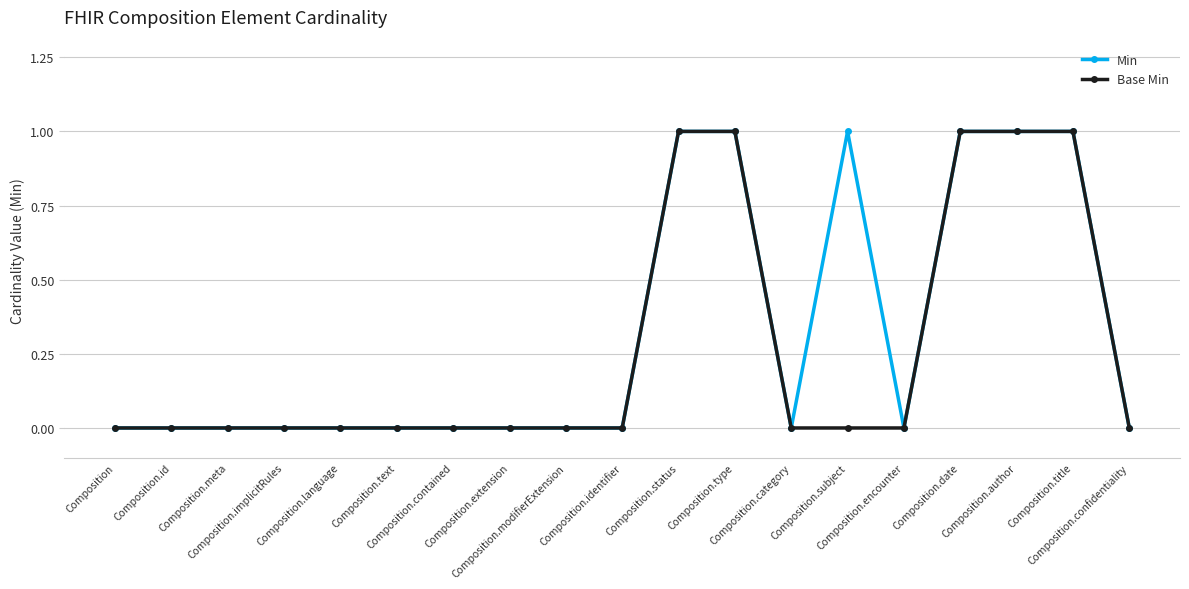

Is it true that Min equals 1 at Composition.subject?

True